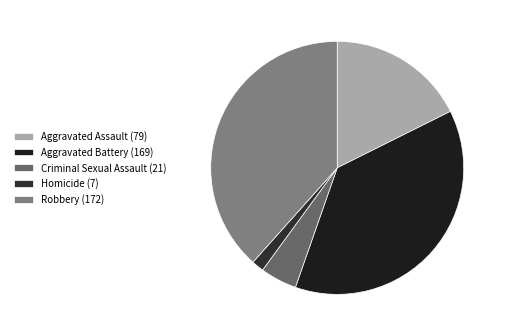

Rank the categories by value from lowest to highest.

Homicide (7), Criminal Sexual Assault (21), Aggravated Assault (79), Aggravated Battery (169), Robbery (172)